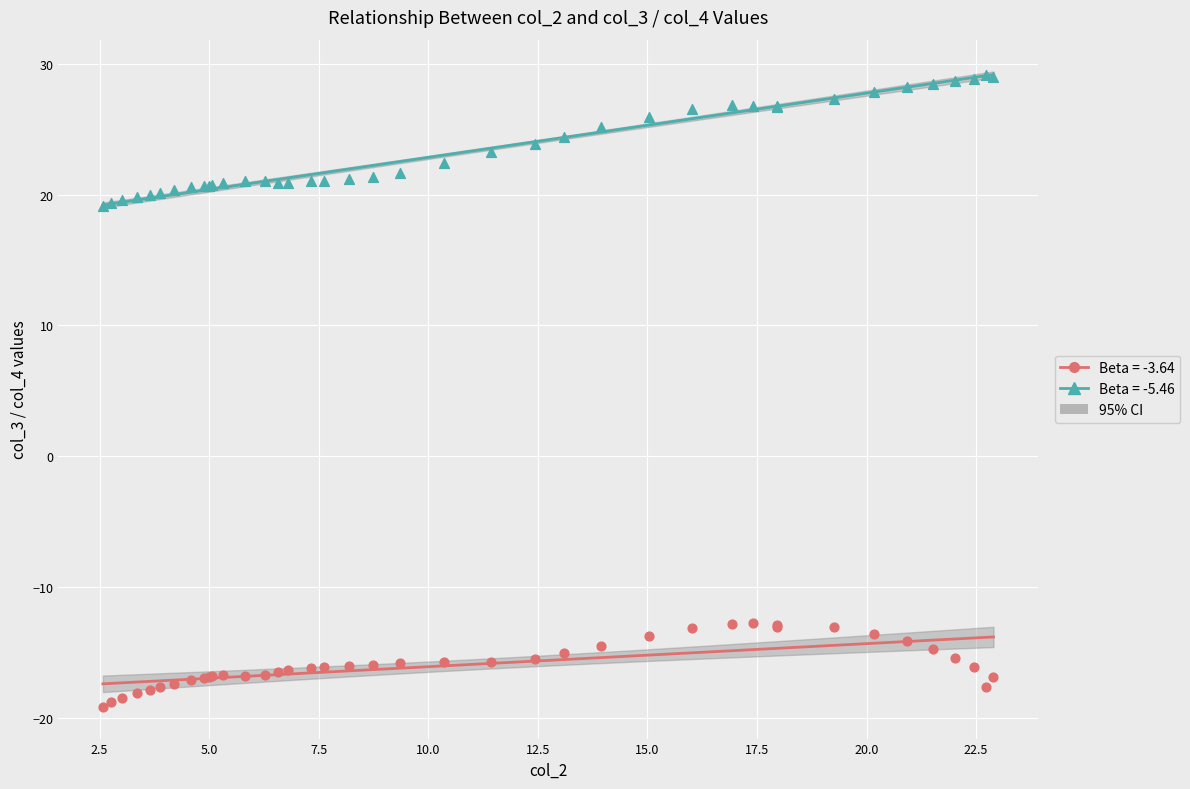

Which series reaches the minimum Y coordinate?

Beta = -3.64